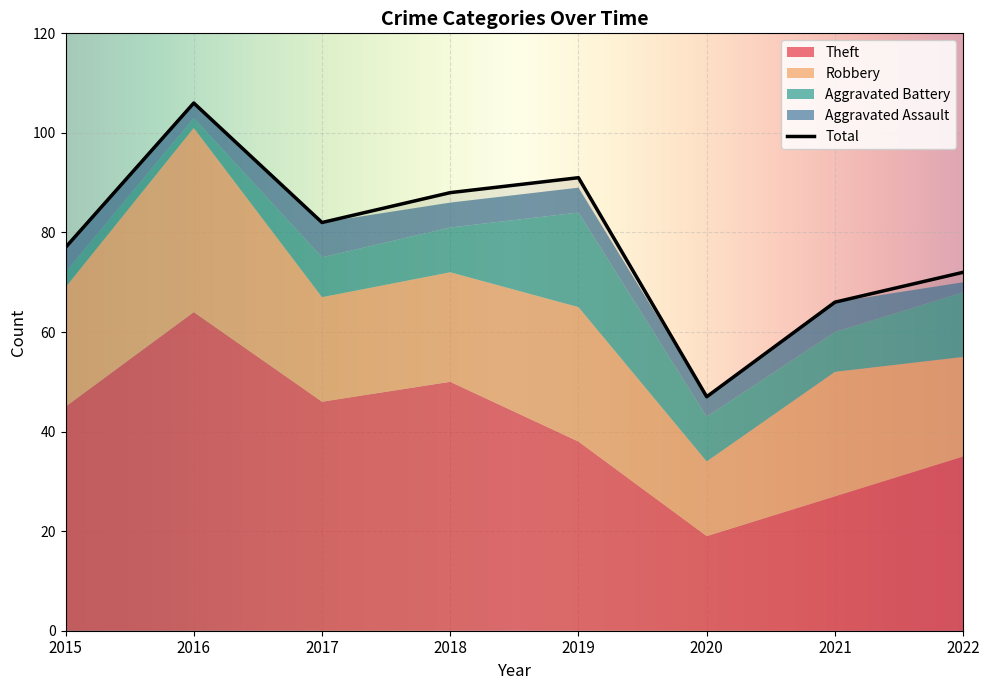

Which series has the widest spread of values?

Total